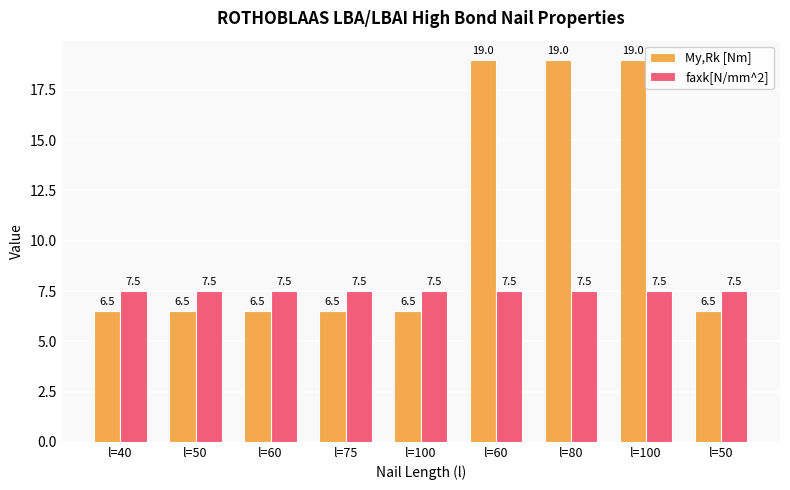

How many bars are there in each group?

2